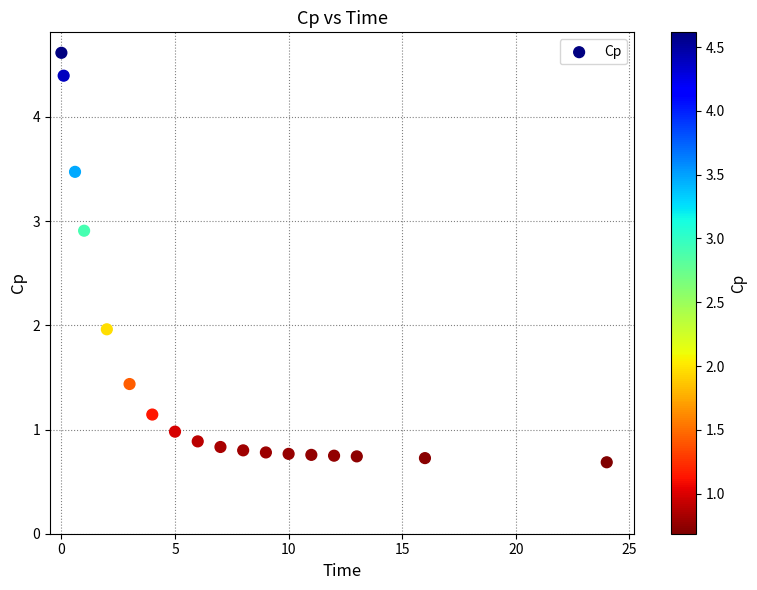

What is the range of Y values (max minus min)?

3.9